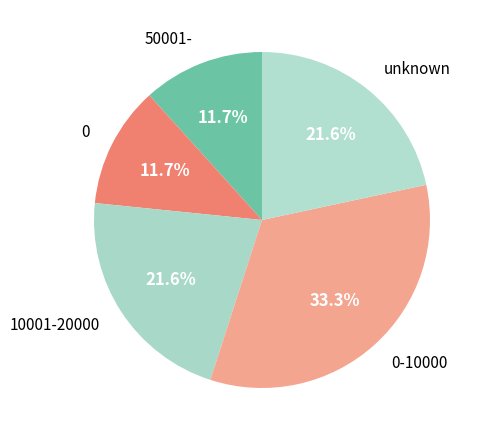

Is the sum of 0-10000 and 0 greater than half?

No